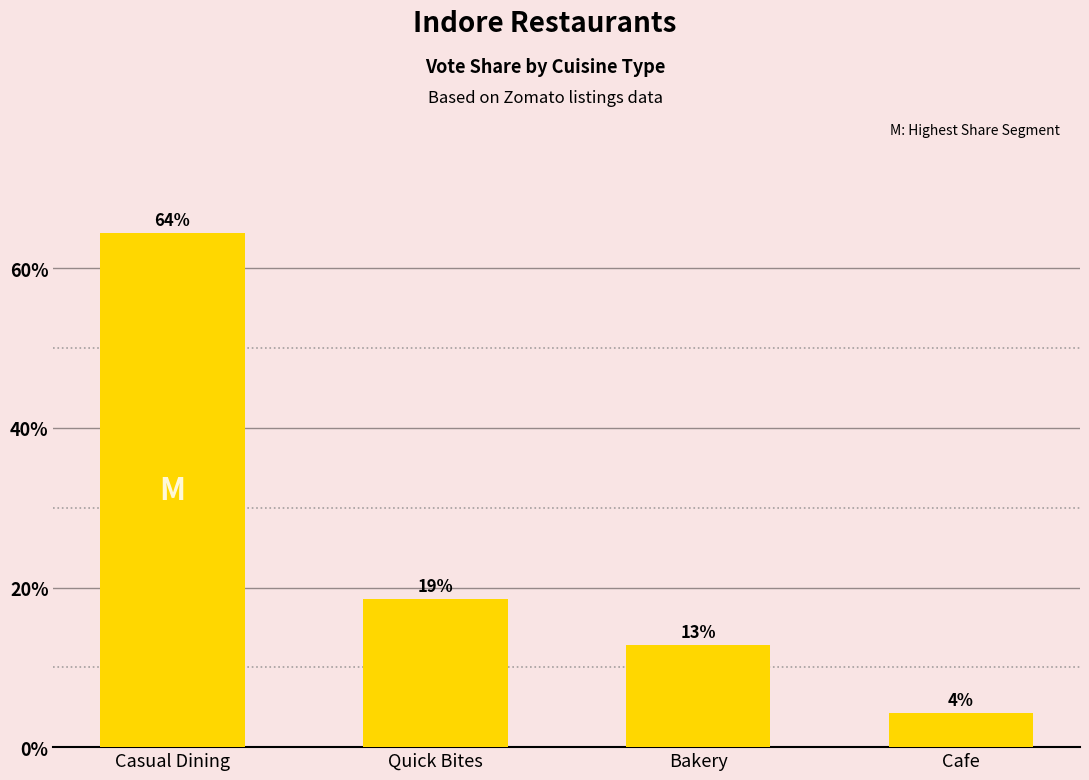

How many bars are there in total?

4